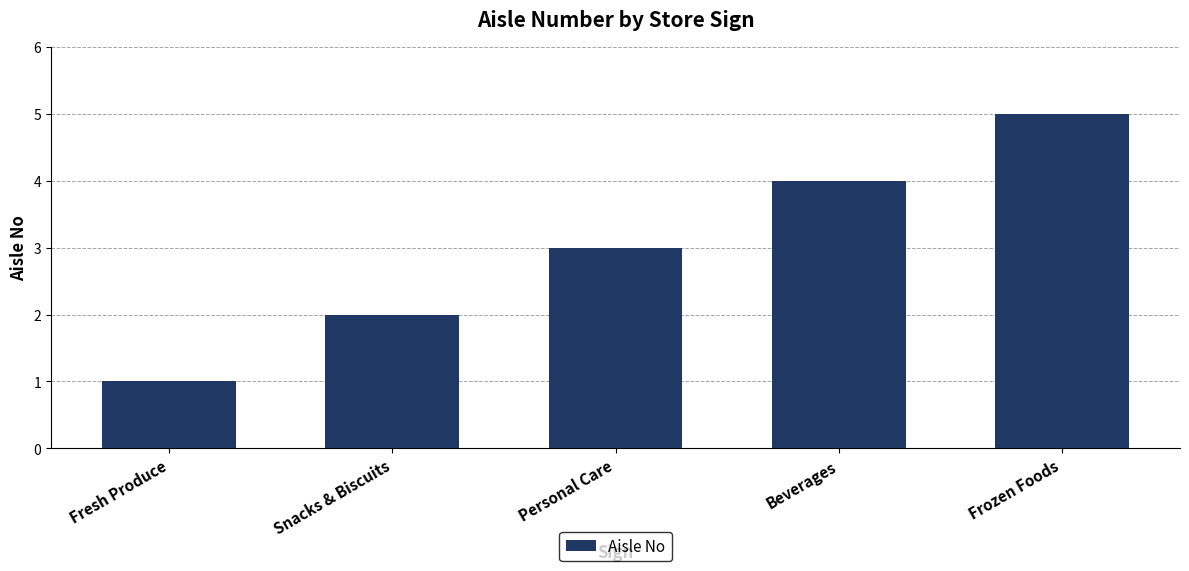

What is the value of the 4th bar from the left?

4